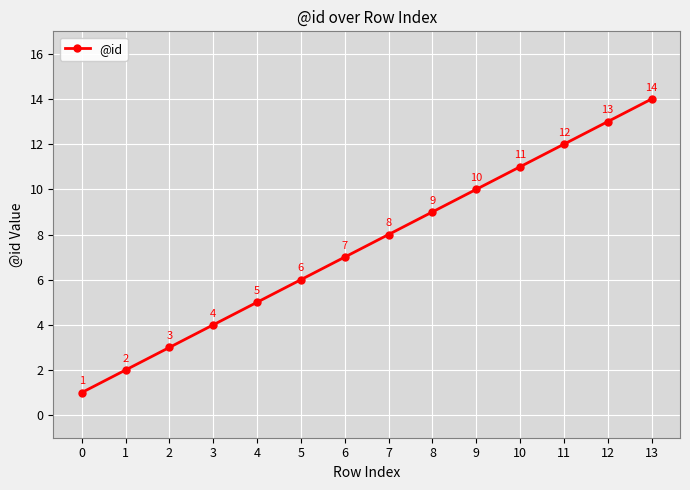

How many values are below 8?

7